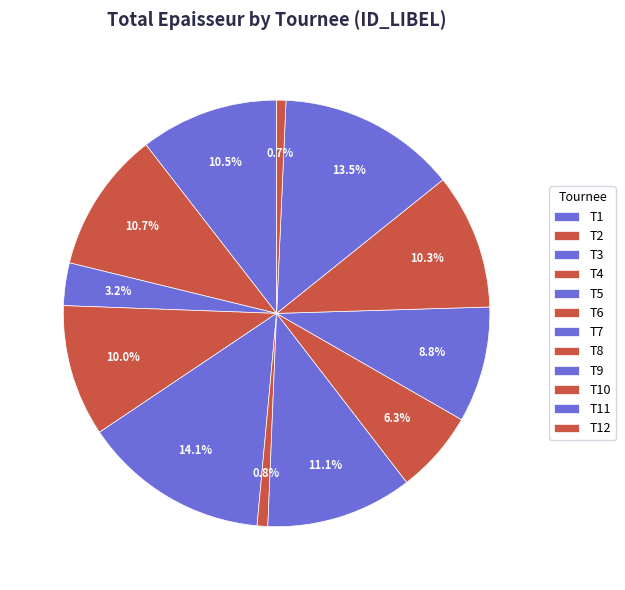

Does any single category account for the majority?

No